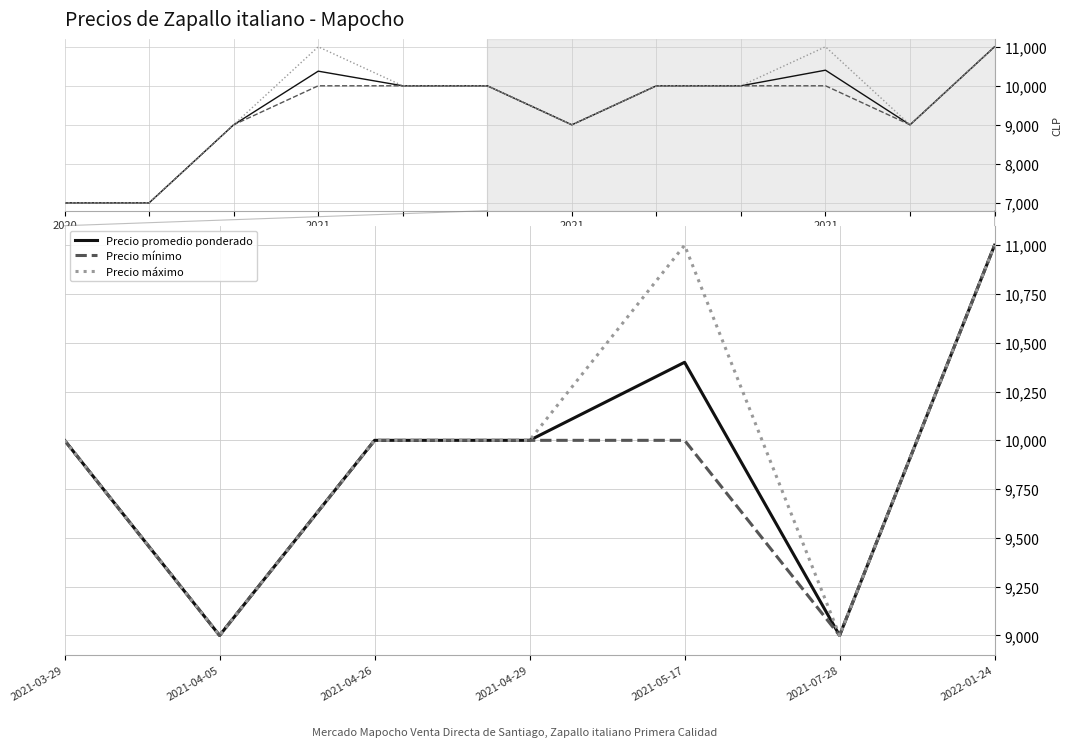

What is the sum of the Precio mínimo values at 2021-04-26 and 2021-05-17?

20000